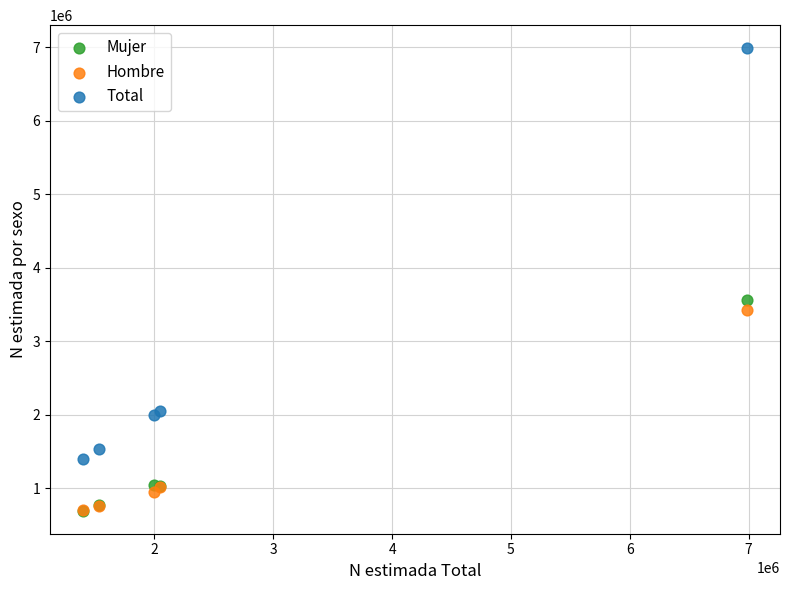

In the Total series, what Y value is closest to 4192803?

2050131